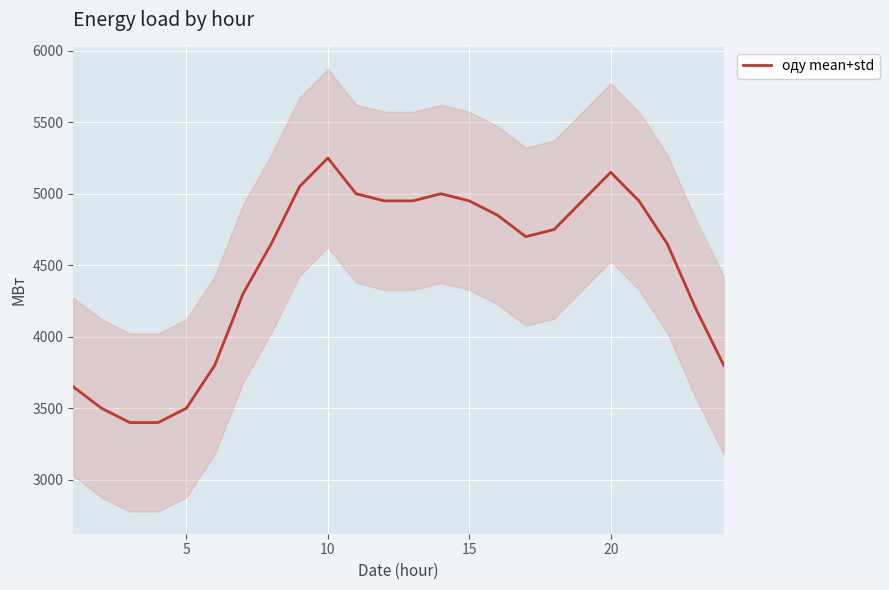

What is the maximum value for оду mean+std?

5250